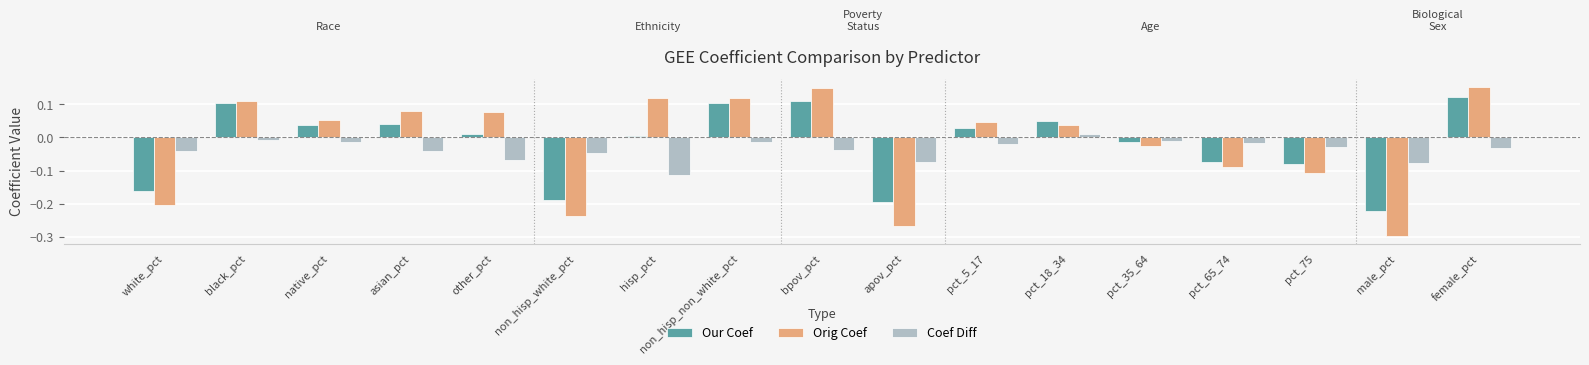

At which label does Orig Coef first exceed 0?

black_pct